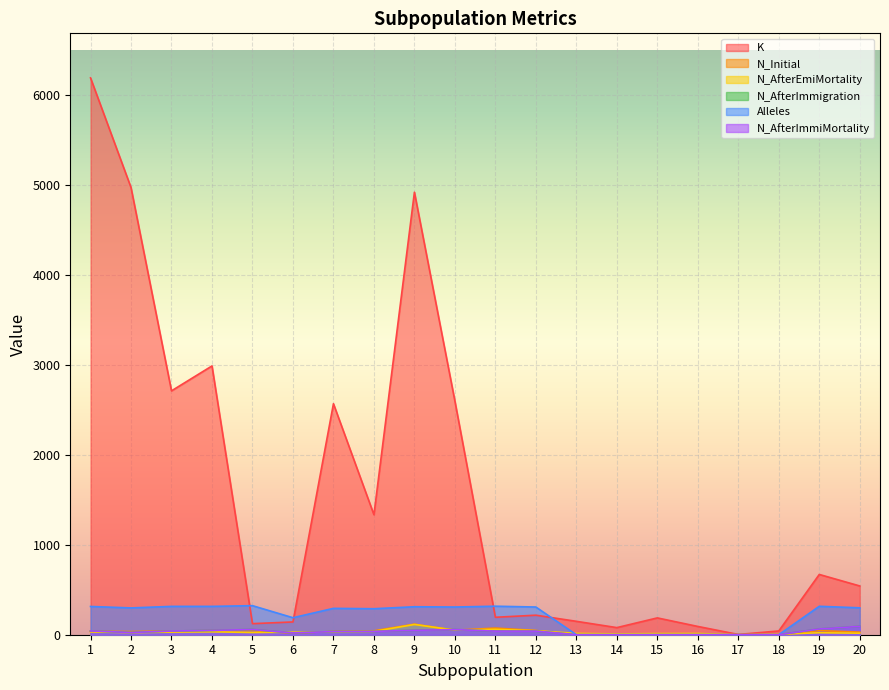

At which label is N_AfterImmiMortality closest to 46?

4